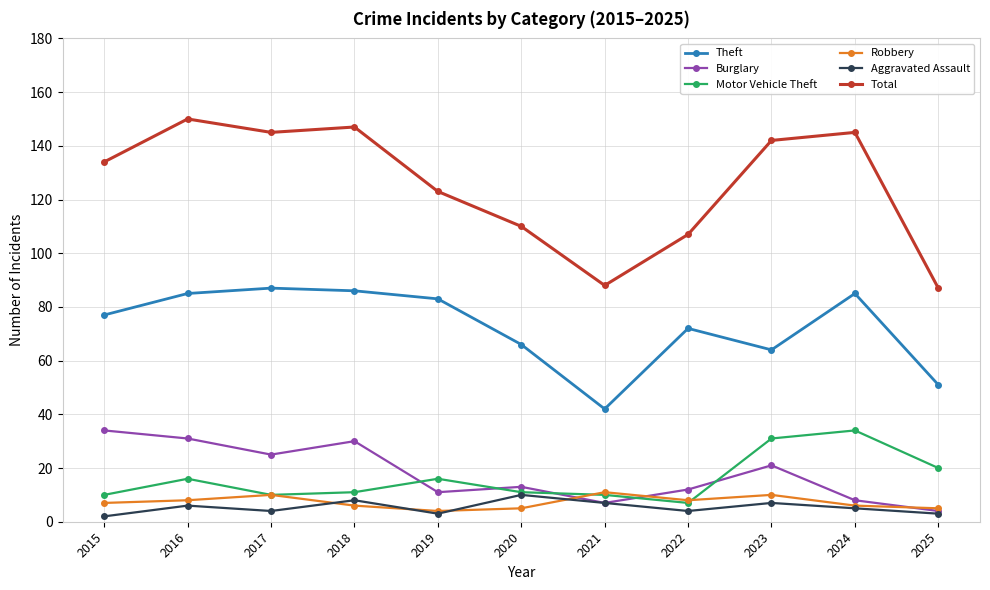

True or false: Motor Vehicle Theft and Total cross at least once.

False